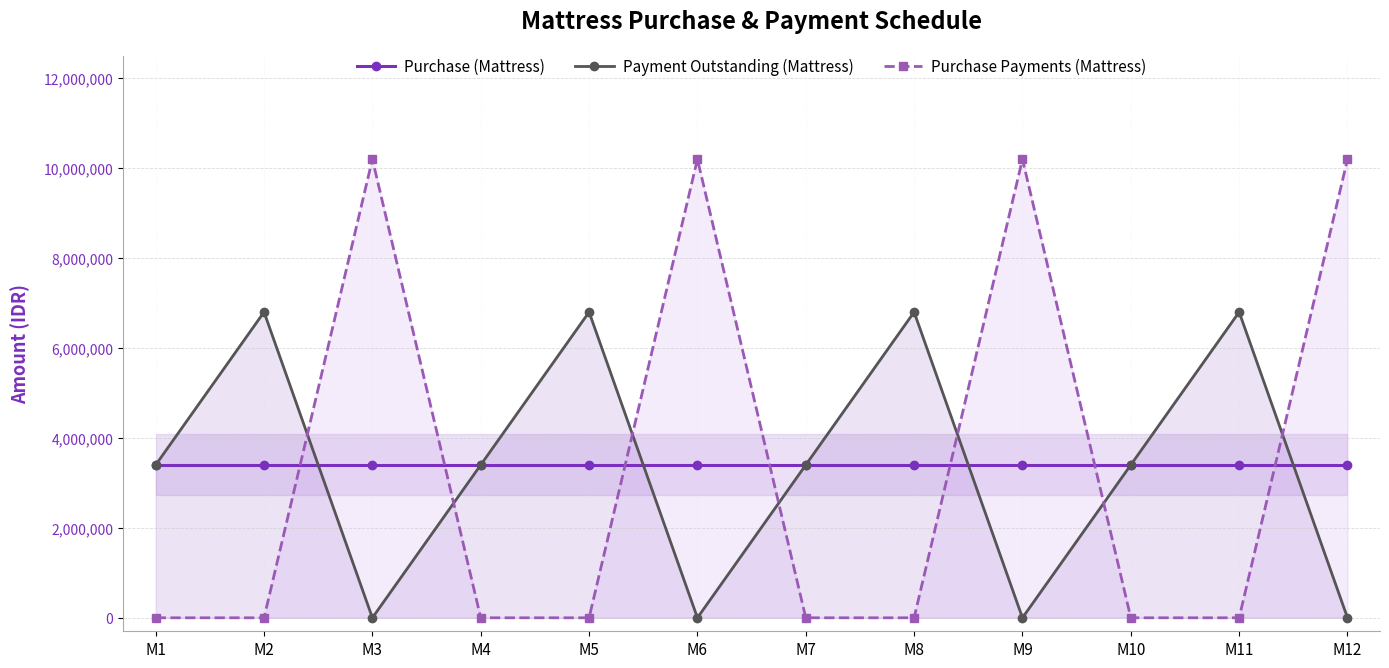

List the labels in order of Purchase Payments (Mattress) value, smallest first.

M1, M2, M4, M5, M7, M8, M10, M11, M3, M6, M9, M12